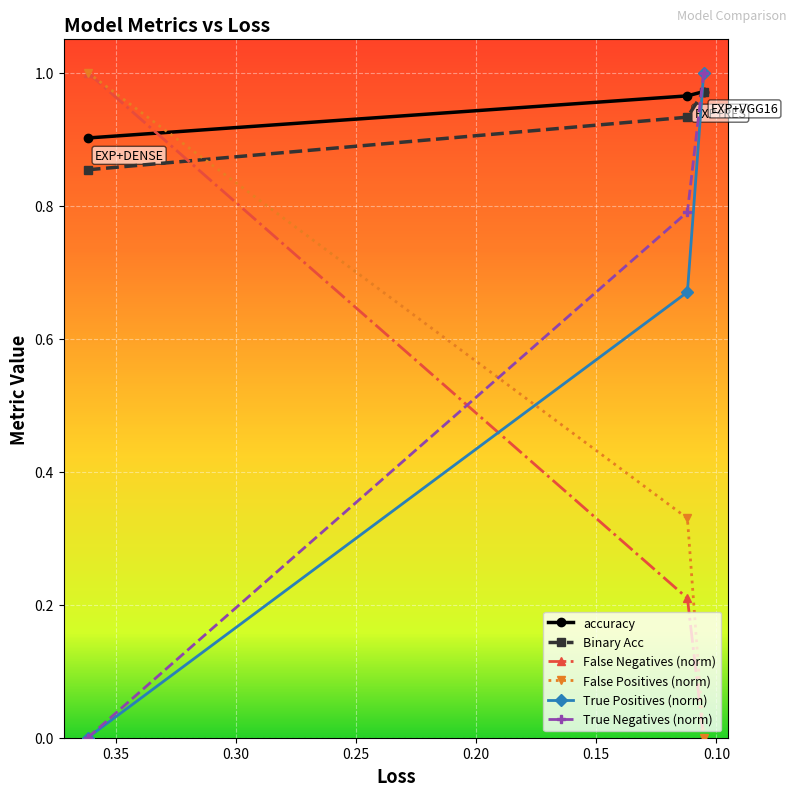

Which series has the largest range (max minus min)?

False Positives